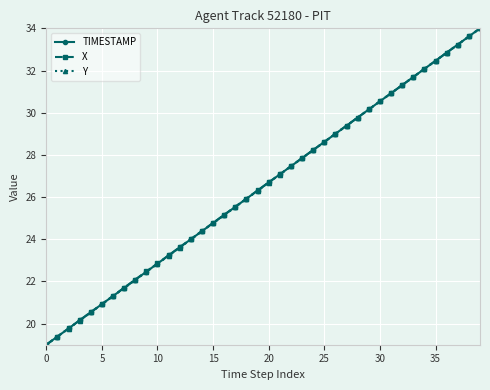

At how many categories does at least one series exceed 33?

3